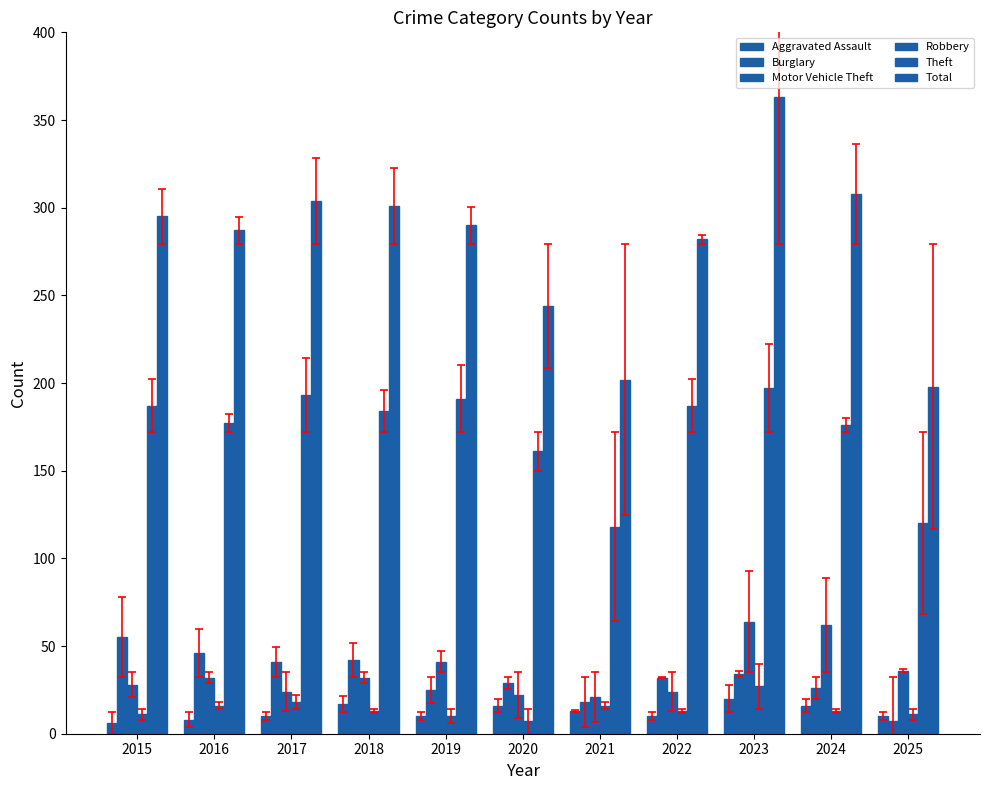

What is the difference between the second highest and second lowest values in the Motor Vehicle Theft series?

40